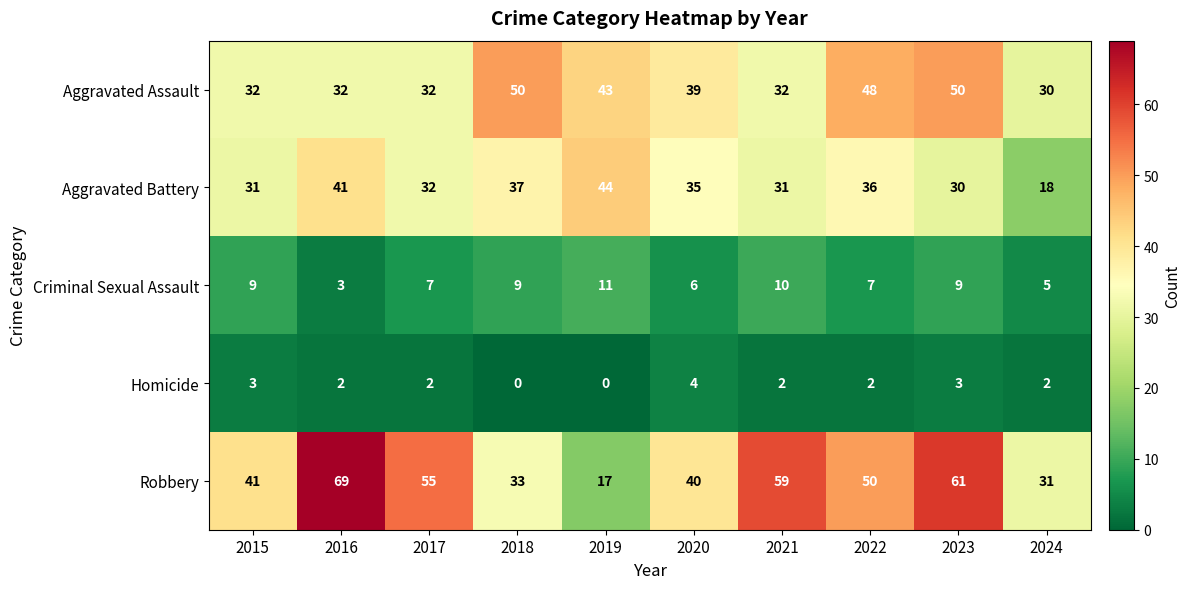

List the series in order of their peak value, highest first.

Robbery, Aggravated Assault, Aggravated Battery, Criminal Sexual Assault, Homicide